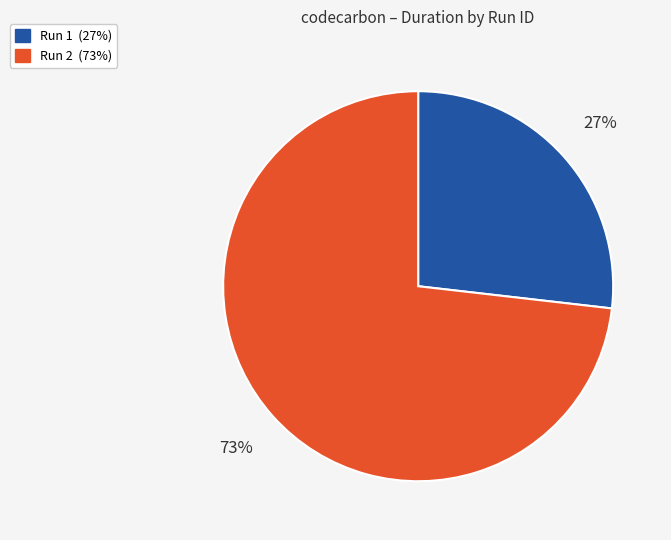

To the nearest percent, what is the difference between the largest and smallest slice percentages?

46%